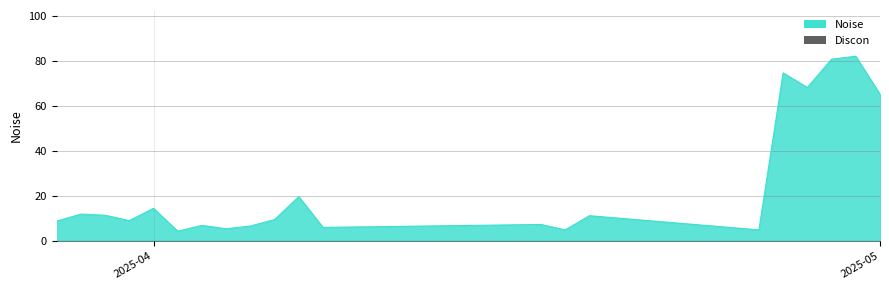

What is the sum of all values?

515.4